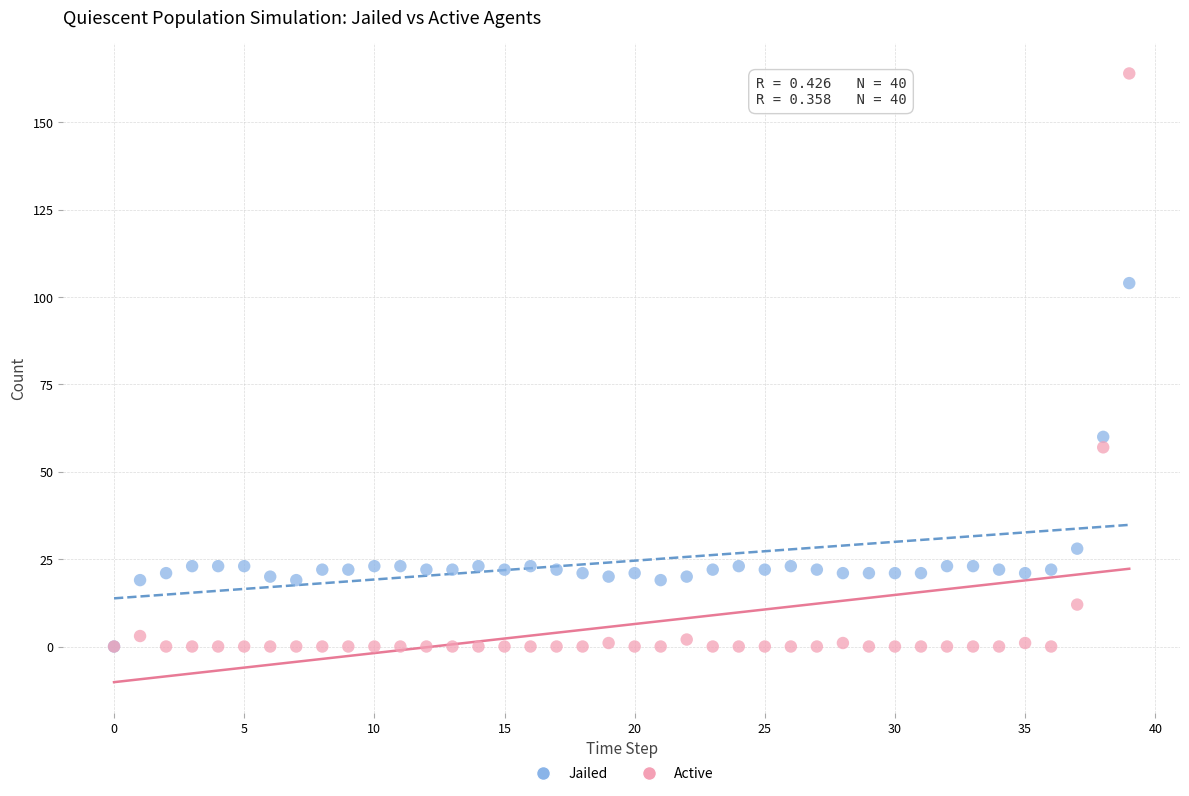

Which series has the widest spread of Y values?

Active